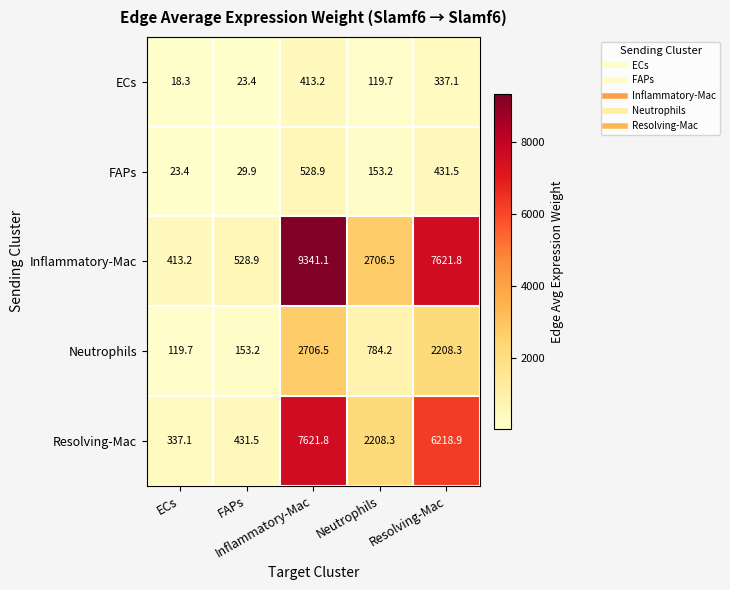

What is the greatest value displayed?

9341.1